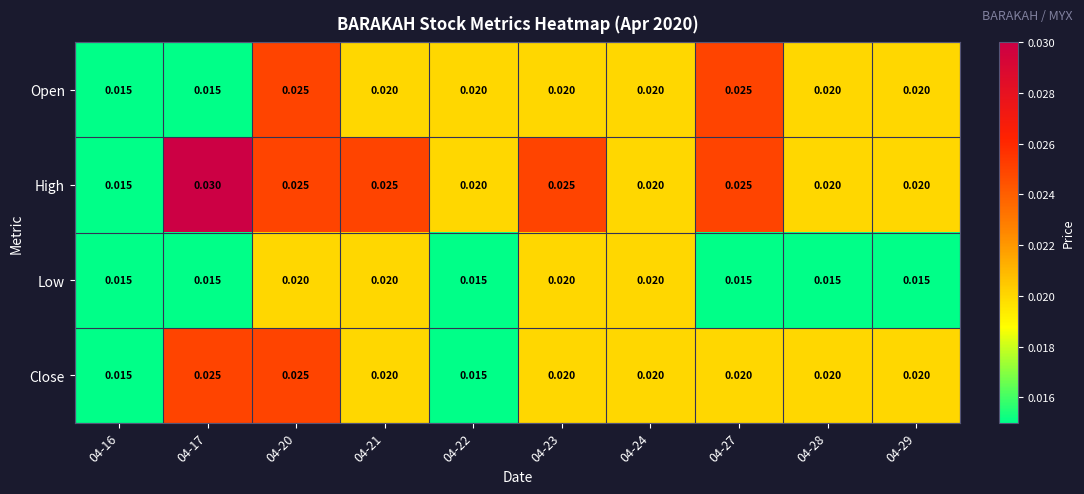

How many categories are shown in the chart?

10